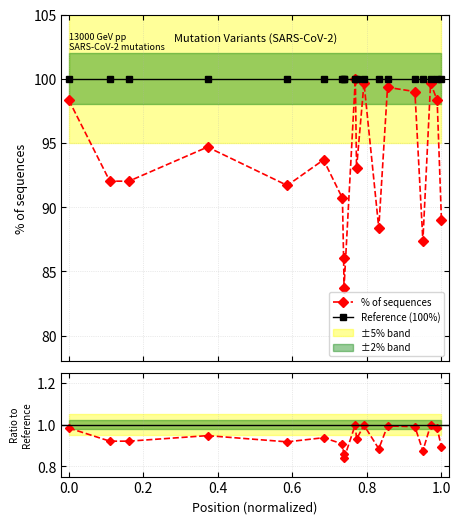

List the series in order of their peak value, highest first.

Reference (100%), % of sequences